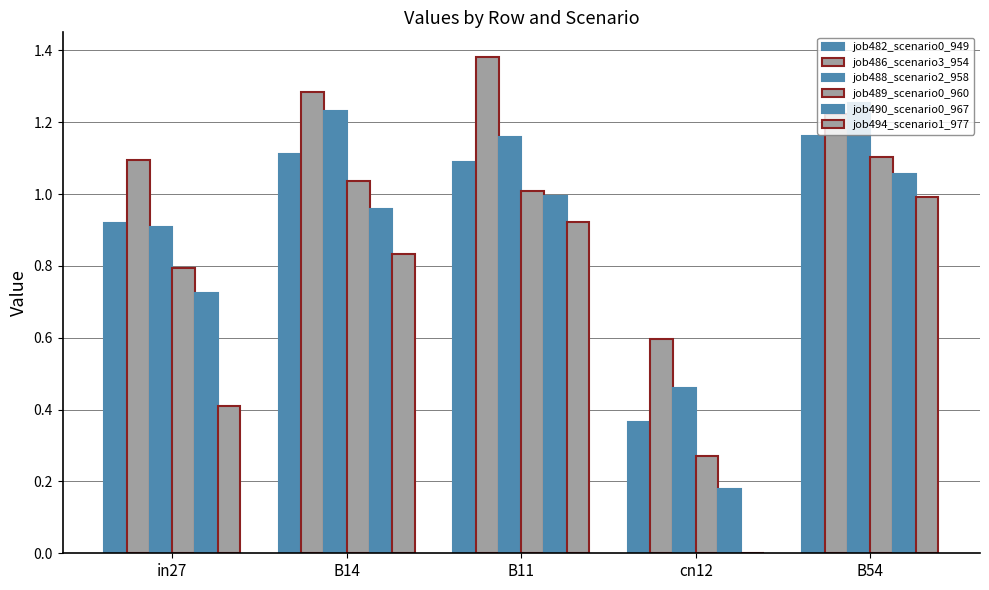

What is the label of the 1st bar from the left?

in27